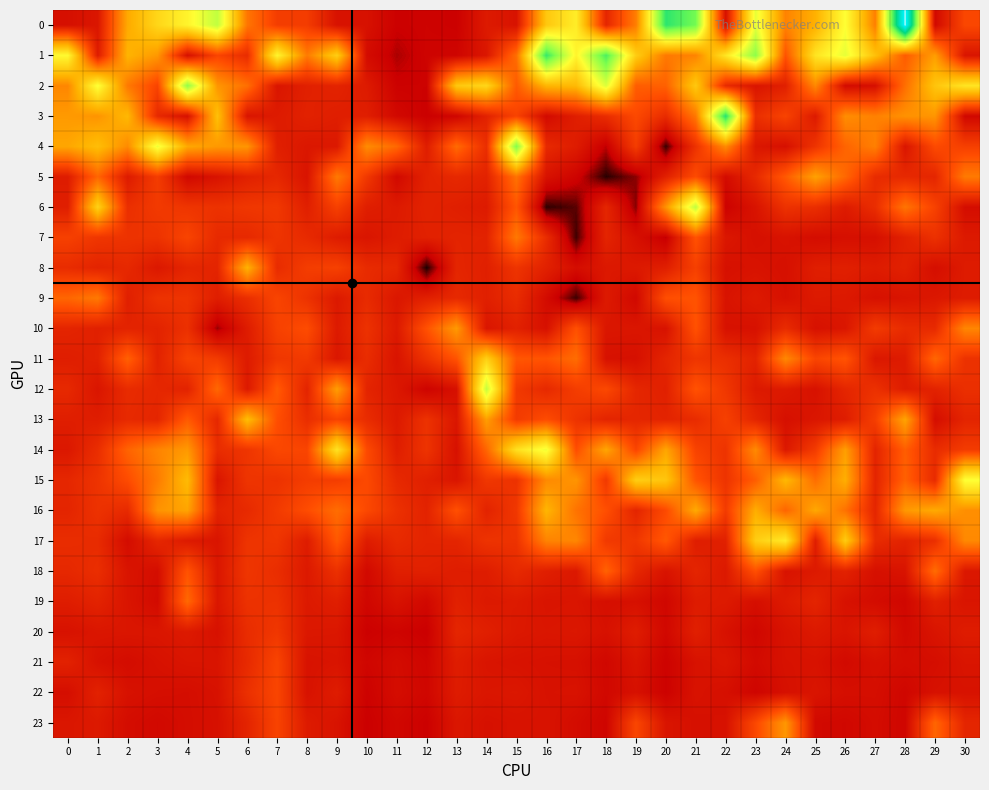

At how many categories does at least one series exceed 1574?

9